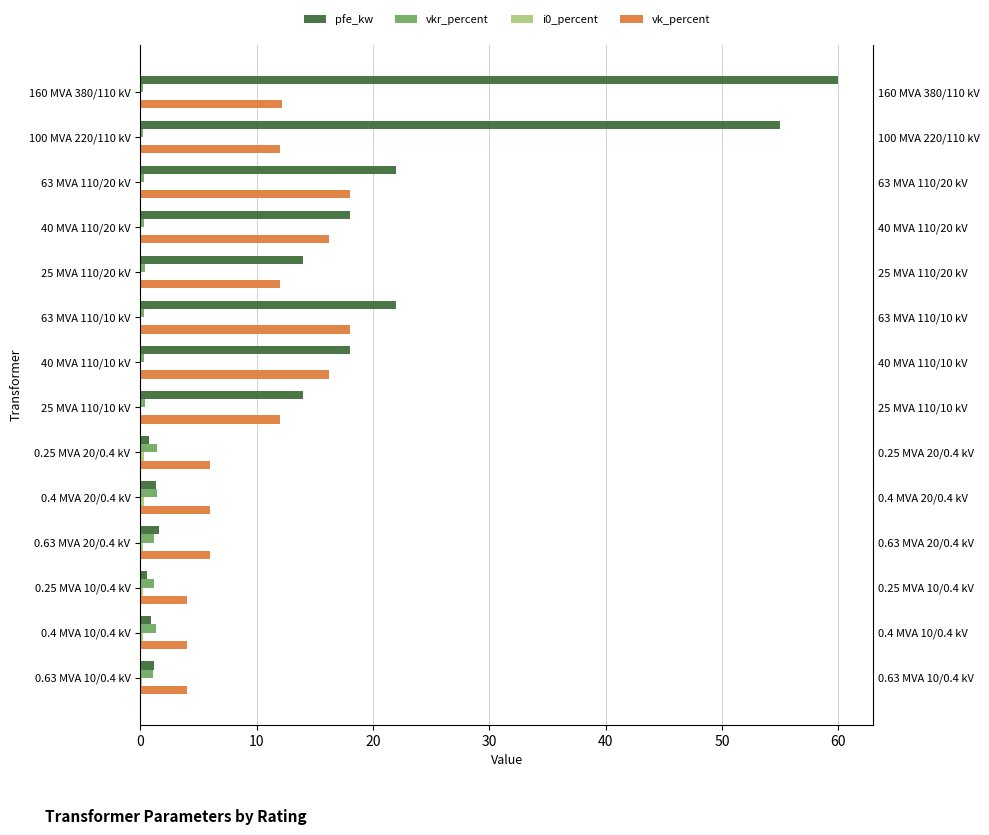

What is the difference between the maximum and minimum values in the vkr_percent series?

1.2